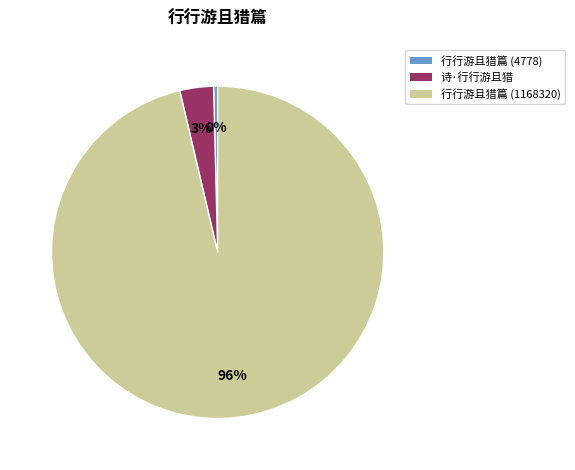

Rank the categories by value from highest to lowest.

行行游且猎篇 (1168320), 诗·行行游且猎, 行行游且猎篇 (4778)